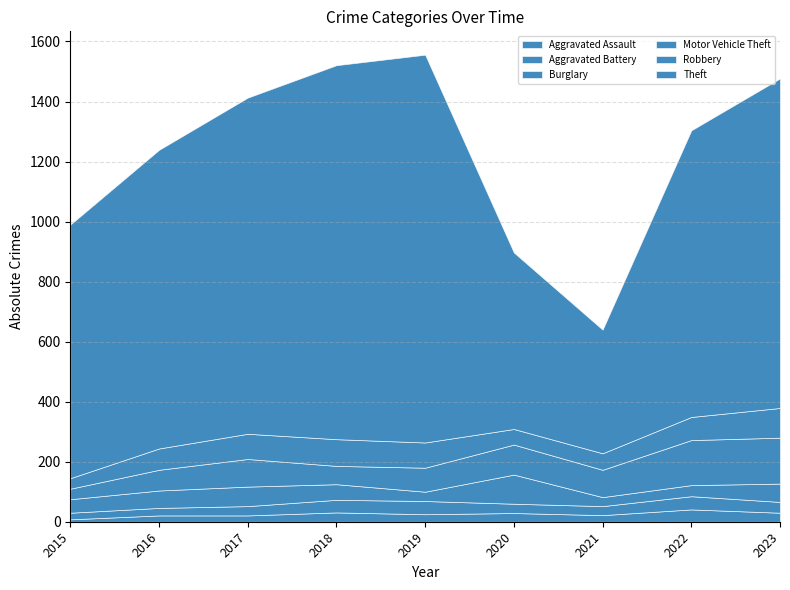

Reading left to right, list all the values displayed in this chart.

Aggravated Assault: 2015=8	2016=21	2017=21	2018=31	2019=25	2020=29	2021=22	2022=41	2023=30
Aggravated Battery: 2015=22	2016=25	2017=31	2018=42	2019=44	2020=31	2021=30	2022=44	2023=36
Burglary: 2015=45	2016=58	2017=65	2018=52	2019=31	2020=97	2021=30	2022=37	2023=61
Motor Vehicle Theft: 2015=35	2016=69	2017=92	2018=61	2019=80	2020=100	2021=91	2022=150	2023=153
Robbery: 2015=35	2016=71	2017=84	2018=89	2019=84	2020=52	2021=55	2022=77	2023=99
Theft: 2015=845	2016=995	2017=1120	2018=1246	2019=1292	2020=588	2021=412	2022=955	2023=1098